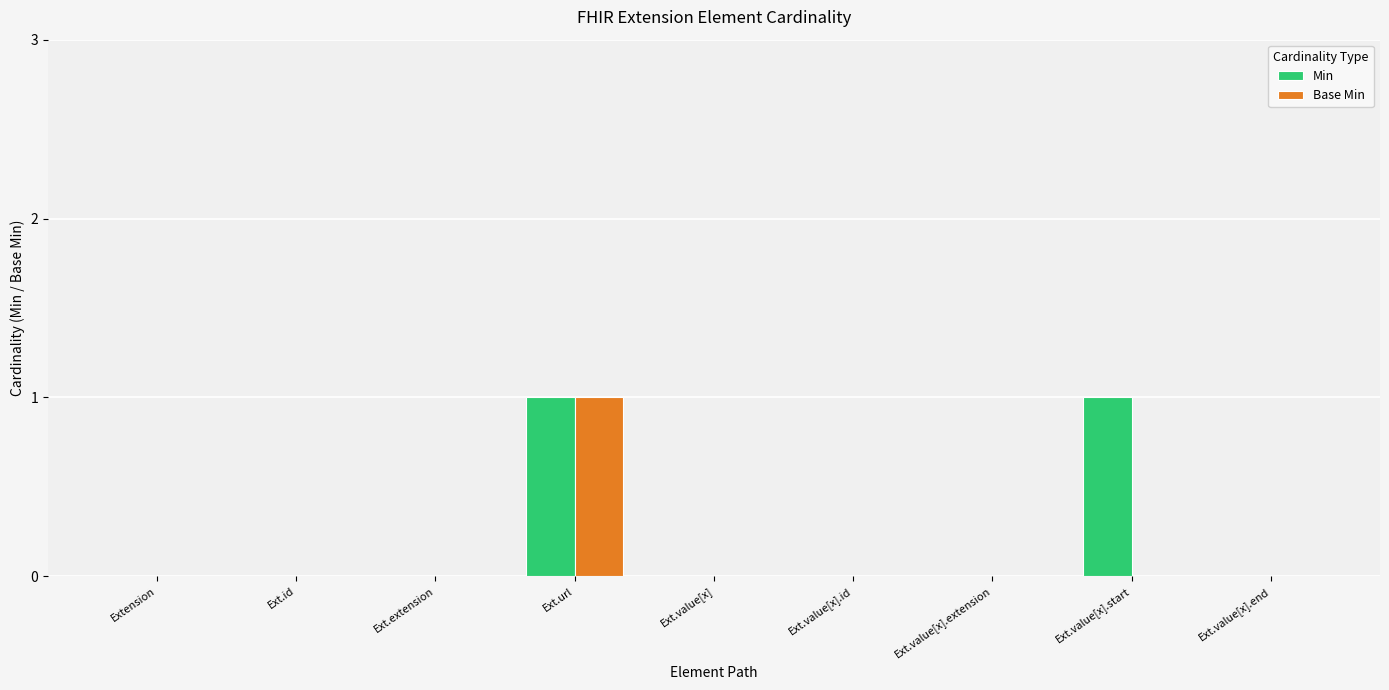

Between Ext.url and Ext.value[x].start, which series saw the biggest shift?

Base Min